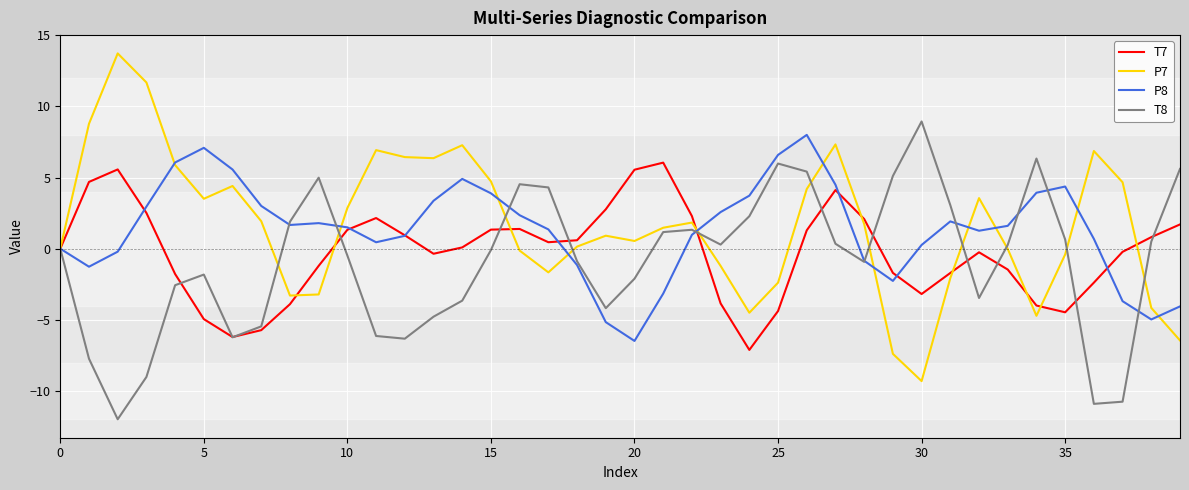

What is the maximum value for P8?

8.0